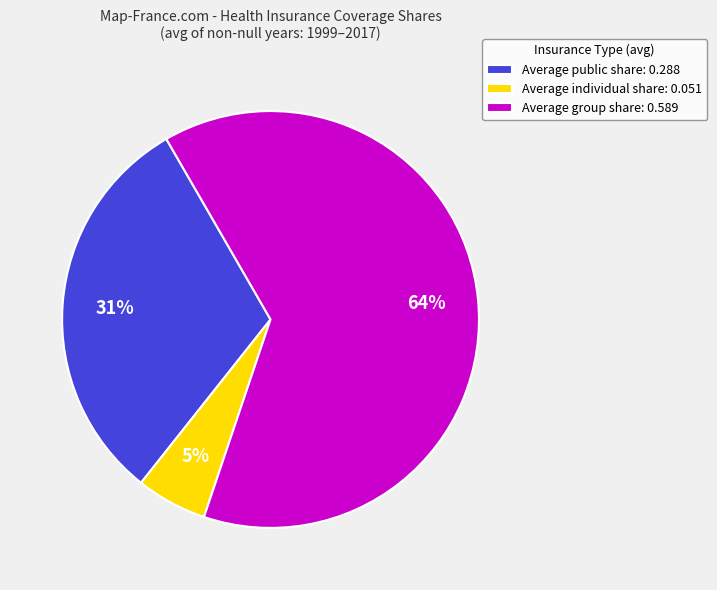

To the nearest percent, what portion does Average public share: 0.288 represent?

31%